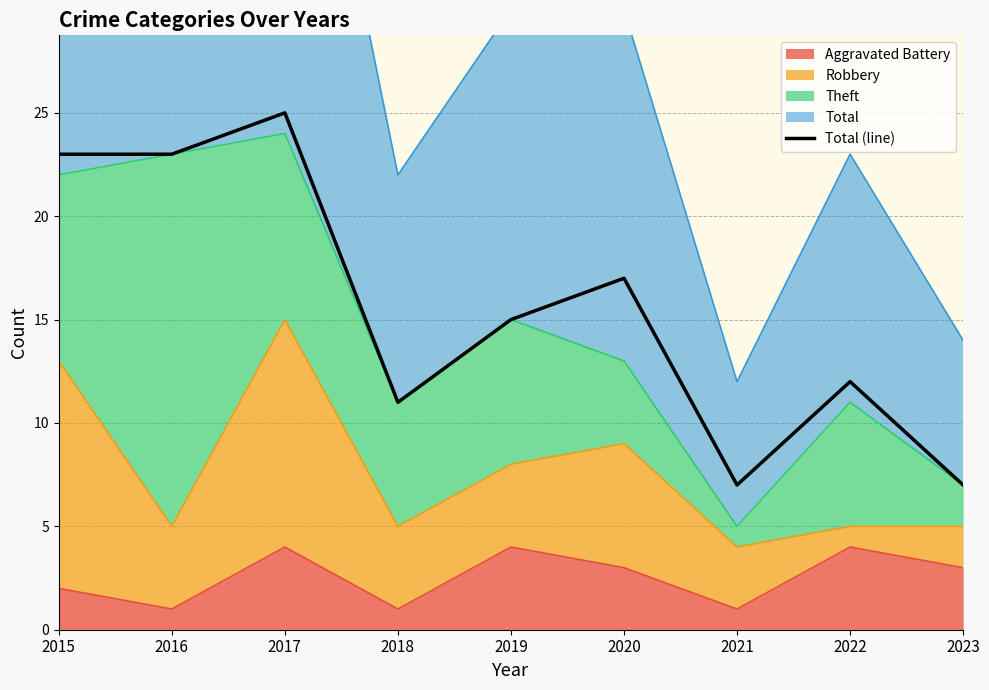

List the labels in order of value, smallest first.

2021, 2023, 2018, 2022, 2019, 2020, 2015, 2016, 2017